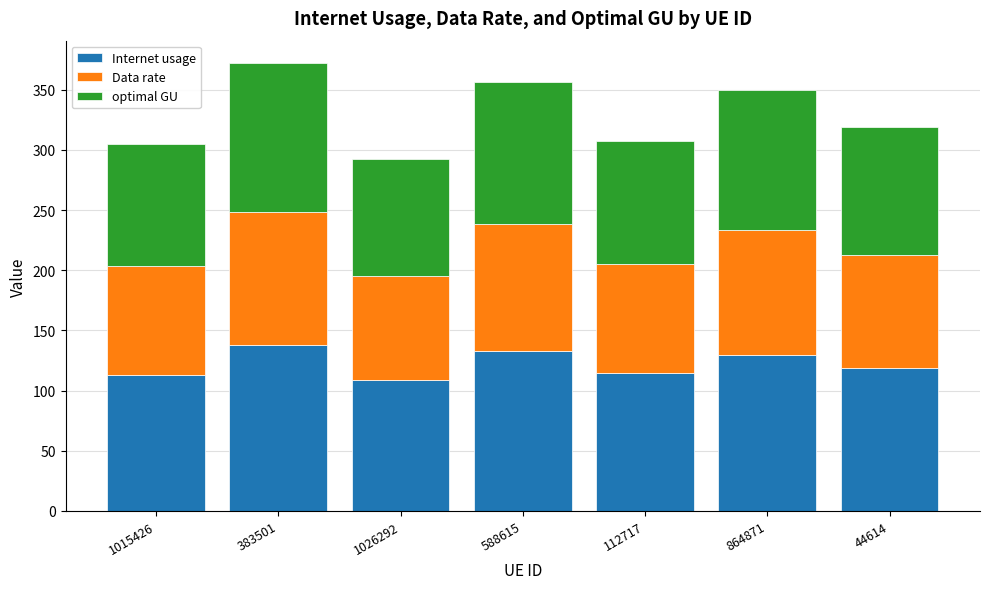

What is the difference between the second highest and minimum values in the Internet usage series?

23.8